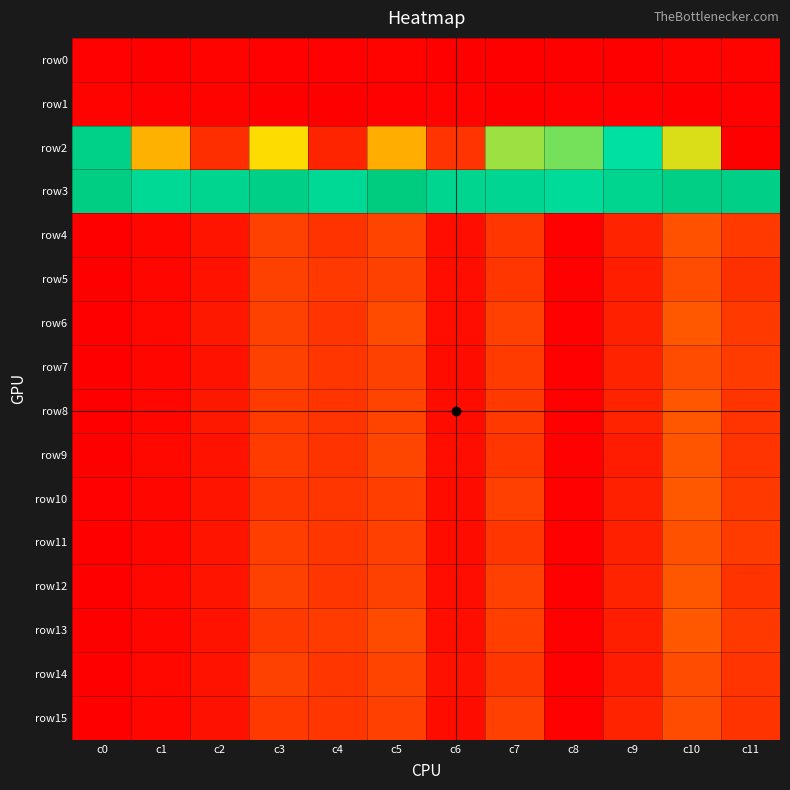

At which category is the sum across all series the highest?

c10